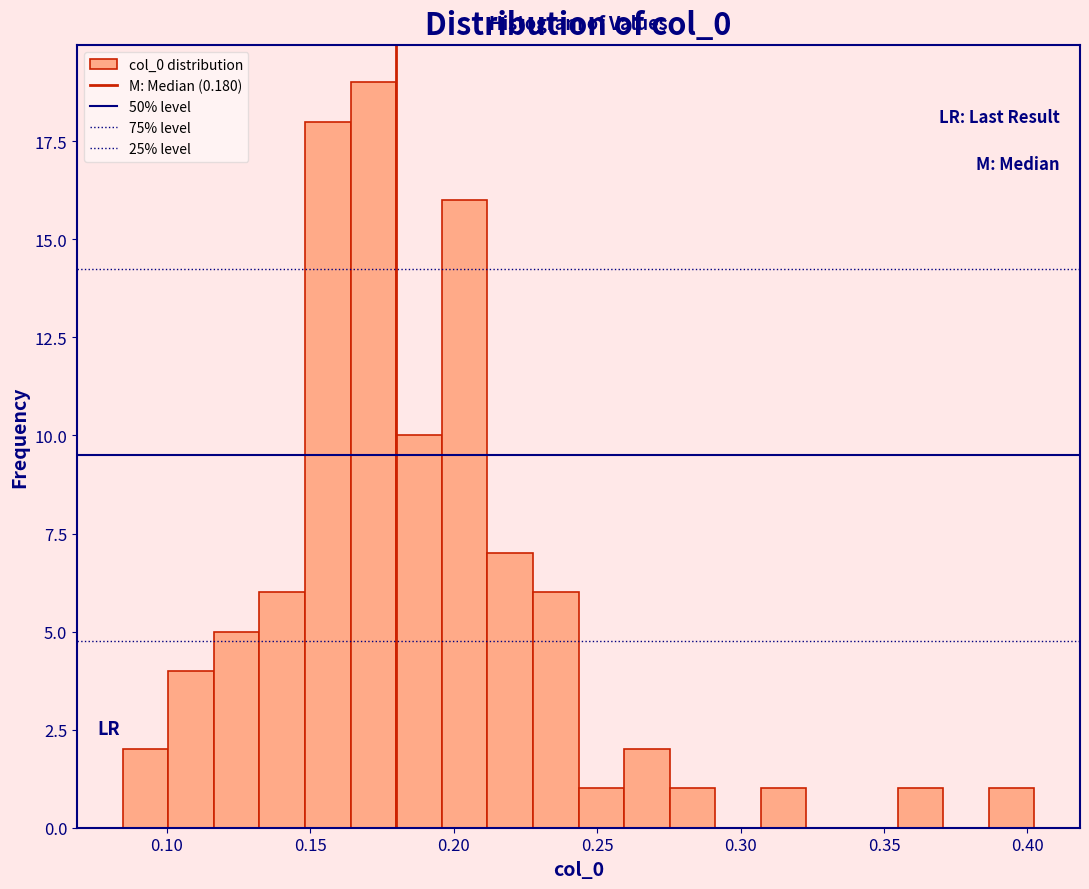

Around what value on the x-axis is the tallest bar? Give the approximate position of its centre, as read against the axis.

0.170